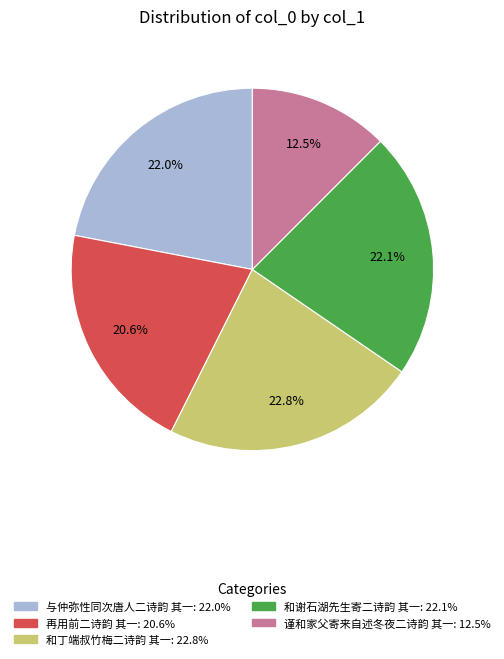

To the nearest percent, what is the average slice percentage?

20%